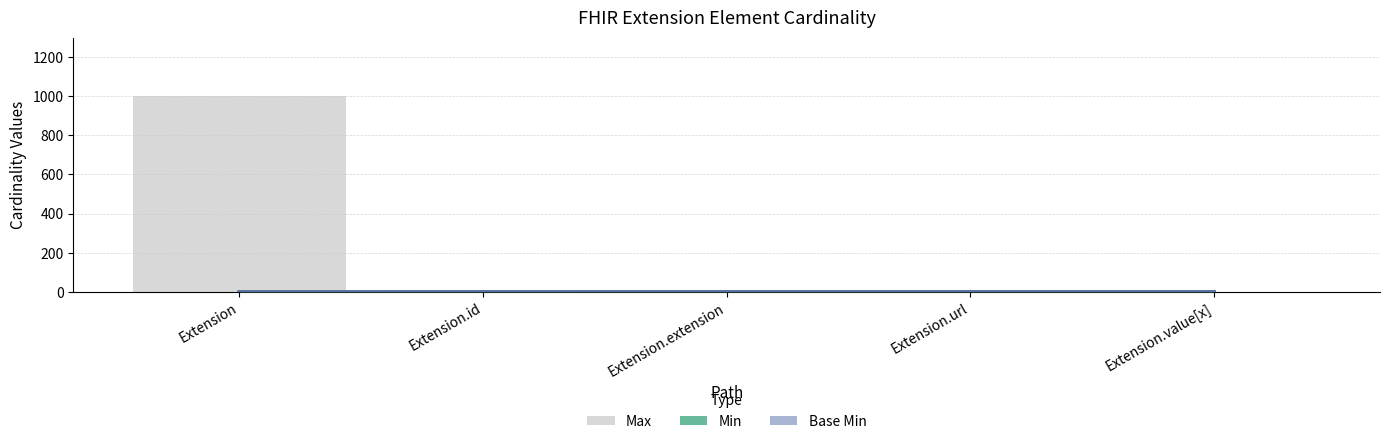

Rank the series by their maximum value, from highest to lowest.

Max, Min, Base Min